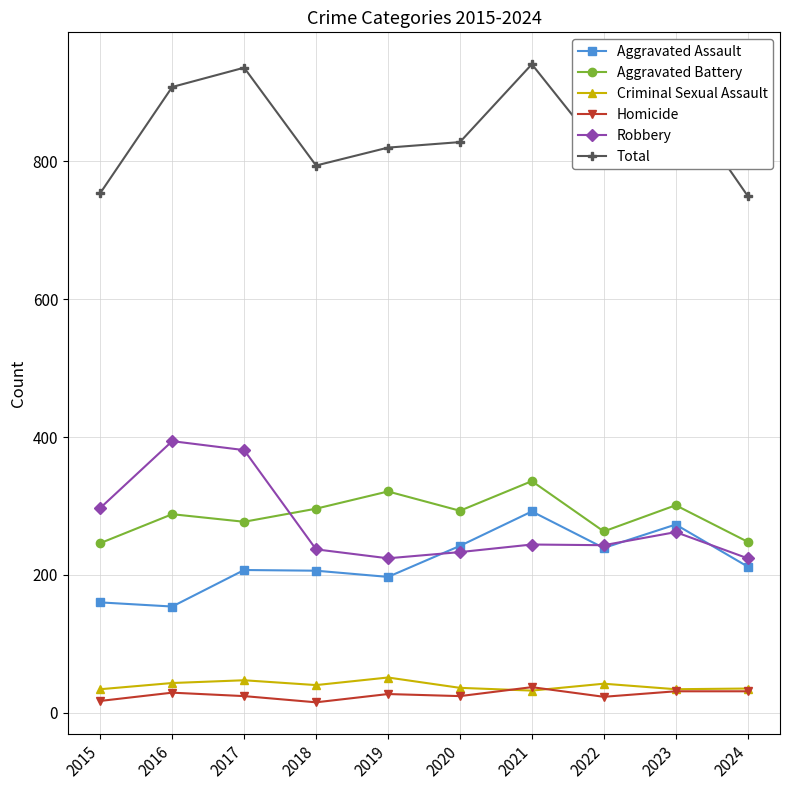

True or false: Aggravated Battery and Aggravated Assault cross at least once.

False